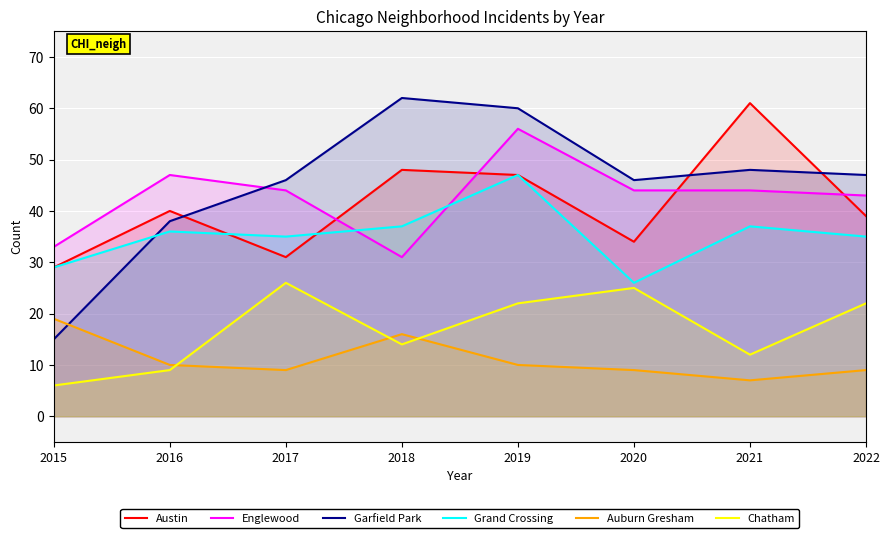

Which series has the largest range (max minus min)?

Garfield Park